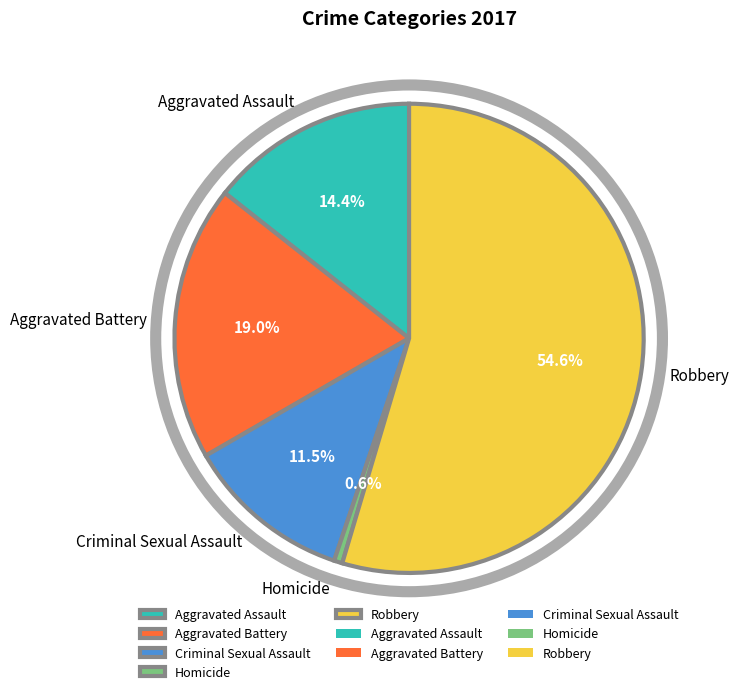

To the nearest percent, what is the combined percentage of Homicide and Aggravated Assault?

15%